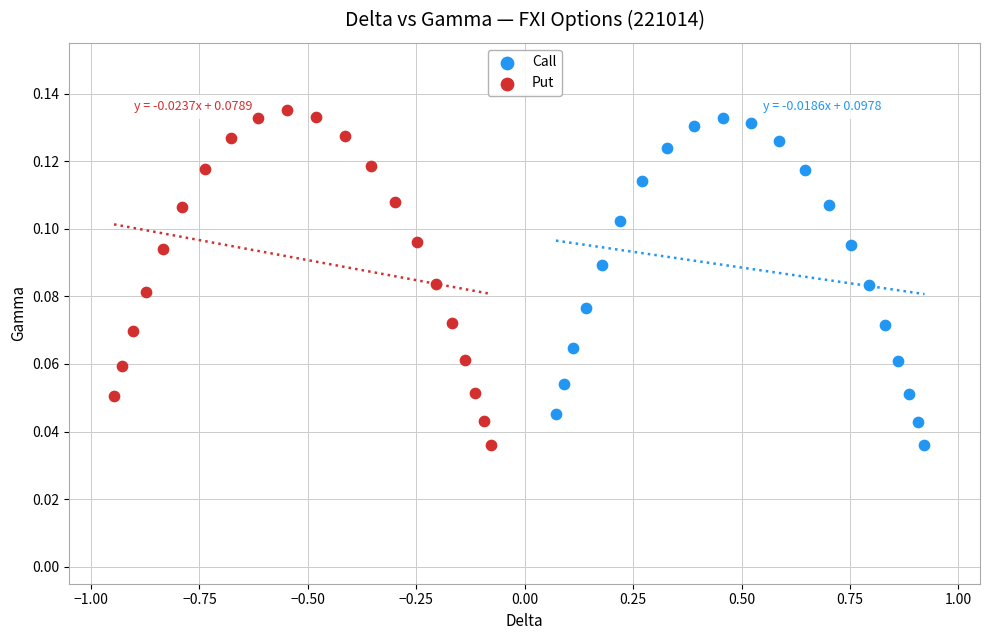

Which series has the largest Y range (max minus min)?

Put